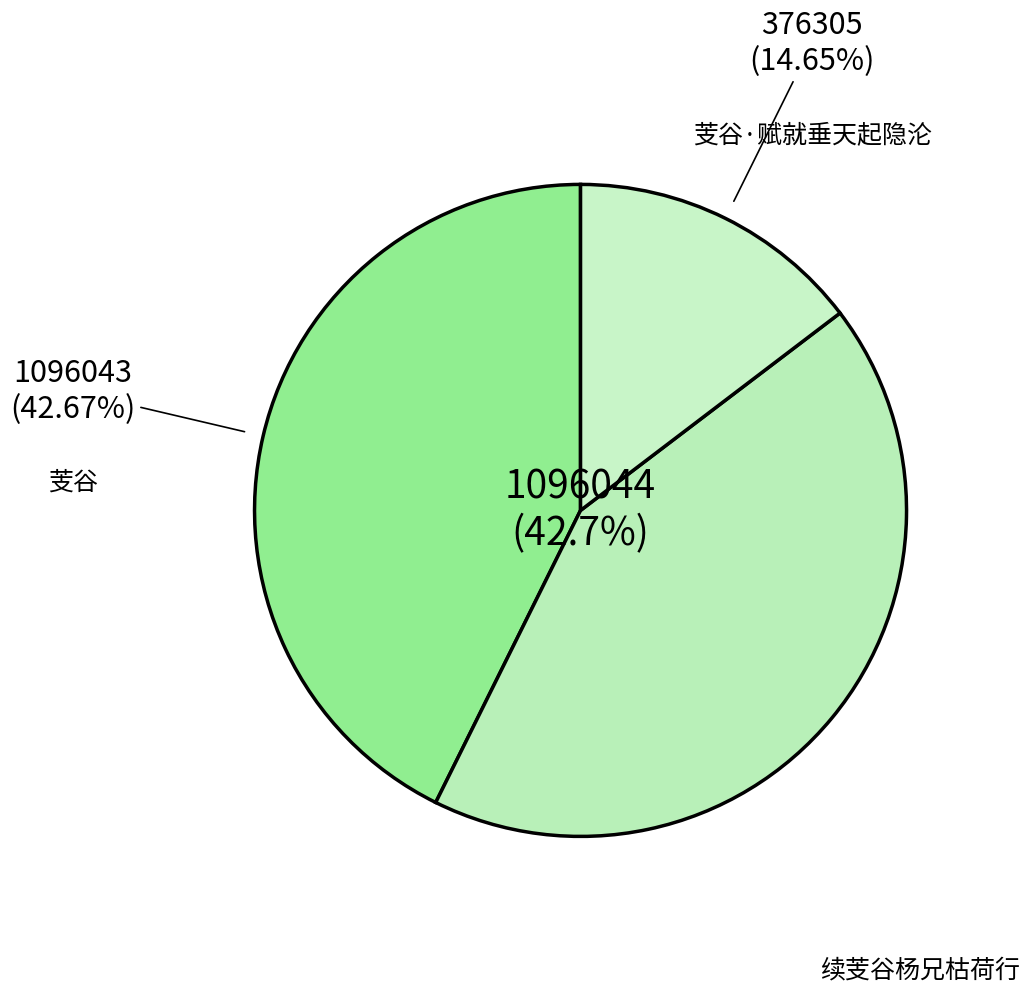

True or false: 续芰谷杨兄枯荷行 accounts for 43% of the total.

True